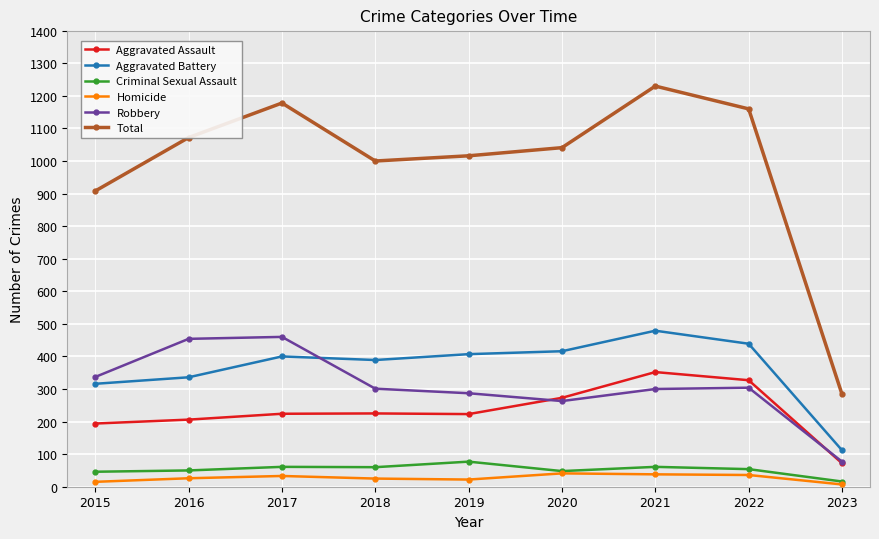

True or false: Total has more than 1 points higher than both neighbors.

True